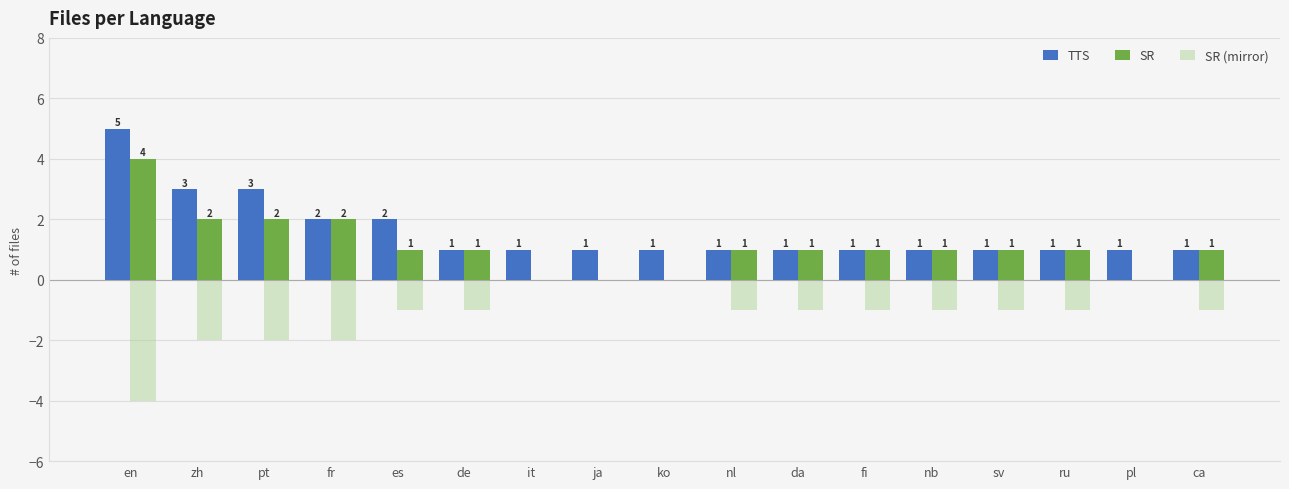

Which series has the largest total across all categories?

TTS